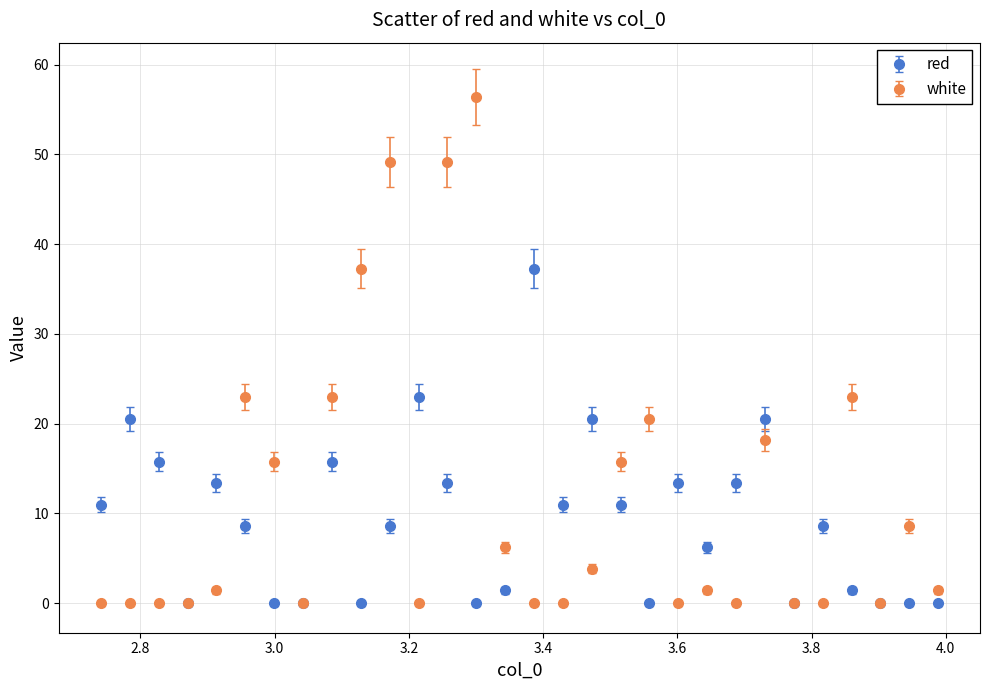

Which series has the largest total across all categories?

white